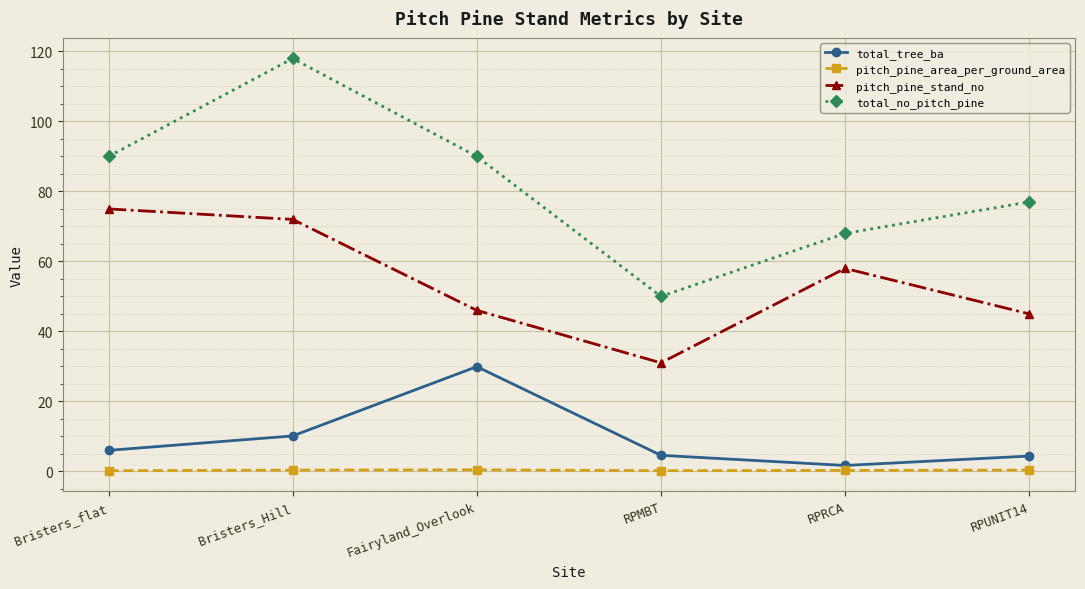

What is the label of the 1st point from the left?

Bristers_flat